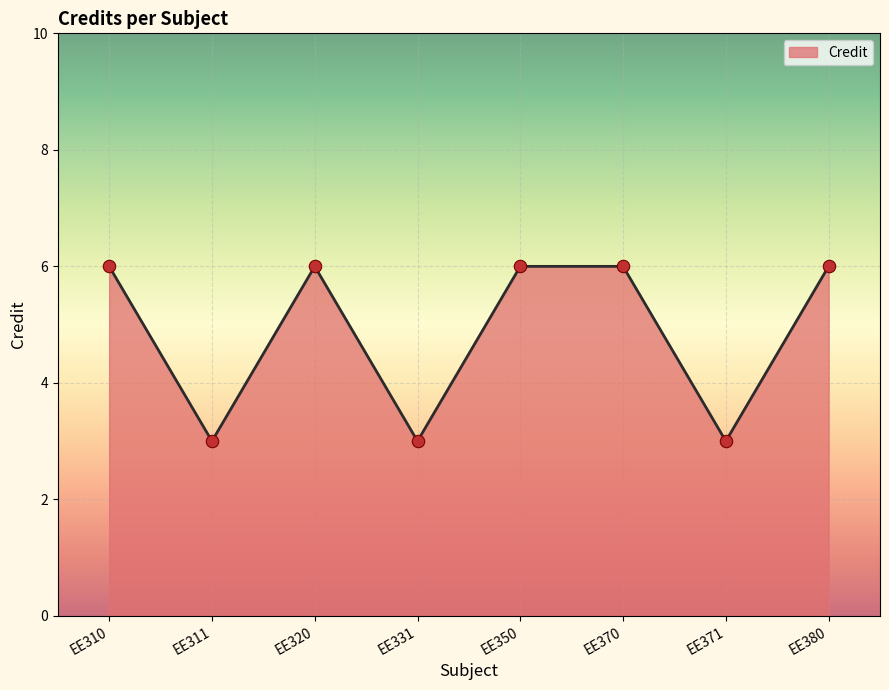

Approximately how many times larger is the value at EE380 compared to EE350?

1.0